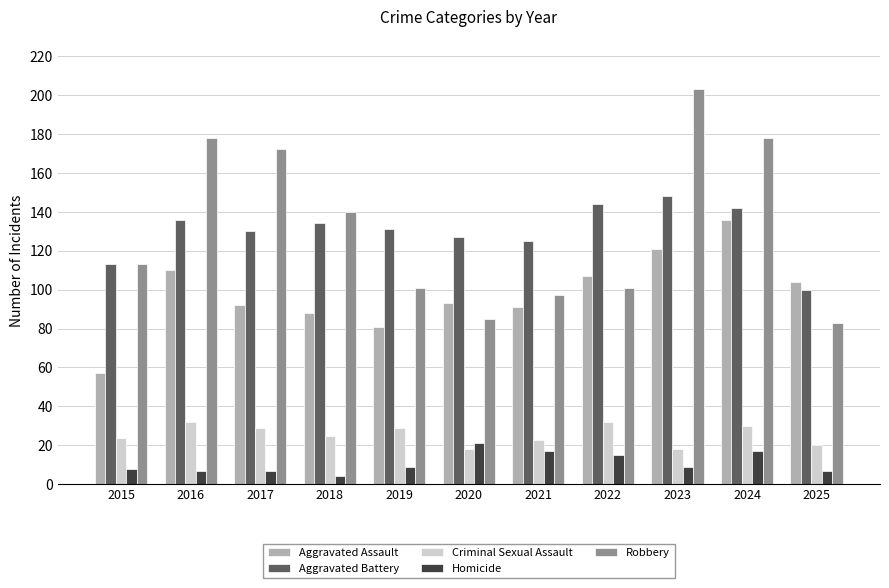

Reading left to right, extract all data points from this chart.

Aggravated Assault: 2015=57	2016=110	2017=92	2018=88	2019=81	2020=93	2021=91	2022=107	2023=121	2024=136	2025=104
Aggravated Battery: 2015=113	2016=136	2017=130	2018=134	2019=131	2020=127	2021=125	2022=144	2023=148	2024=142	2025=100
Criminal Sexual Assault: 2015=24	2016=32	2017=29	2018=25	2019=29	2020=18	2021=23	2022=32	2023=18	2024=30	2025=20
Homicide: 2015=8	2016=7	2017=7	2018=4	2019=9	2020=21	2021=17	2022=15	2023=9	2024=17	2025=7
Robbery: 2015=113	2016=178	2017=172	2018=140	2019=101	2020=85	2021=97	2022=101	2023=203	2024=178	2025=83